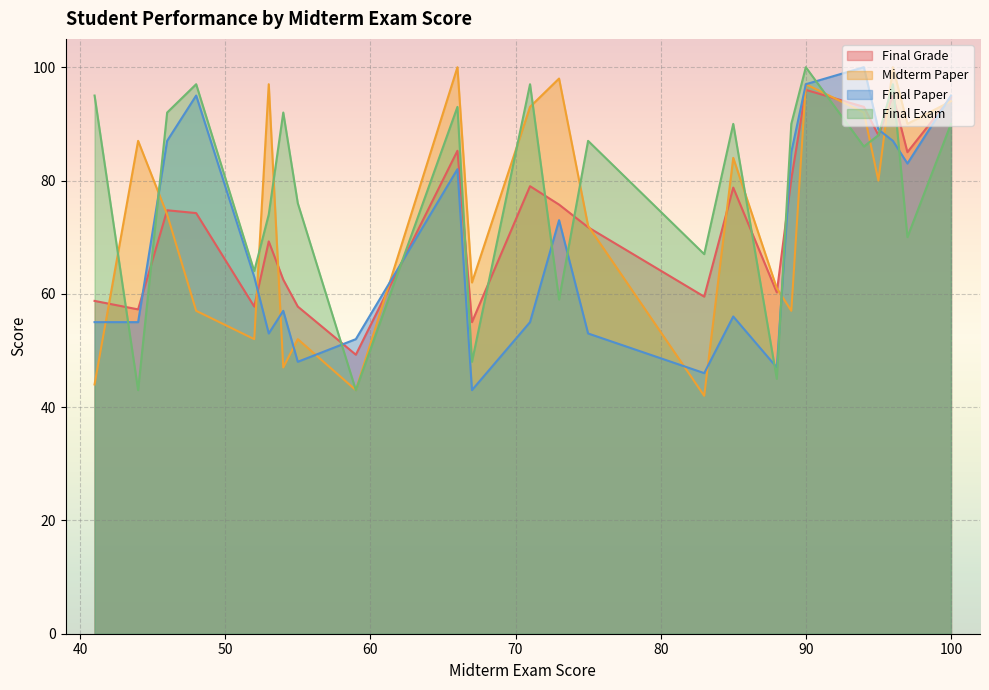

List the labels in order of Final Exam value, smallest first.

44, 59, 88, 67, 73, 52, 83, 97, 53, 55, 94, 75, 95, 85, 89, 100, 54, 46, 66, 41, 48, 96, 71, 90